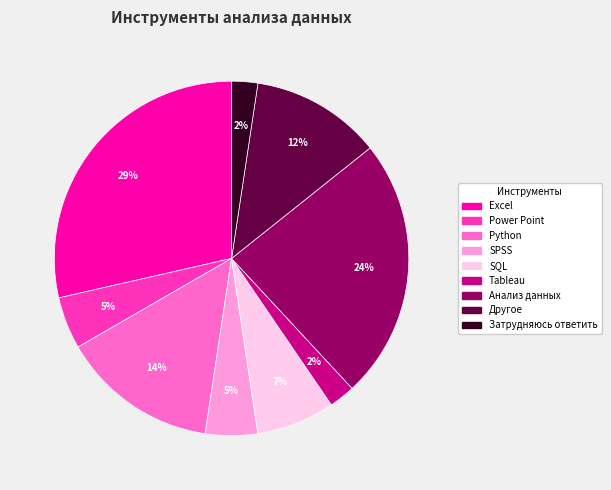

The Анализ данных slice represents 17% of the pie. True or false?

False